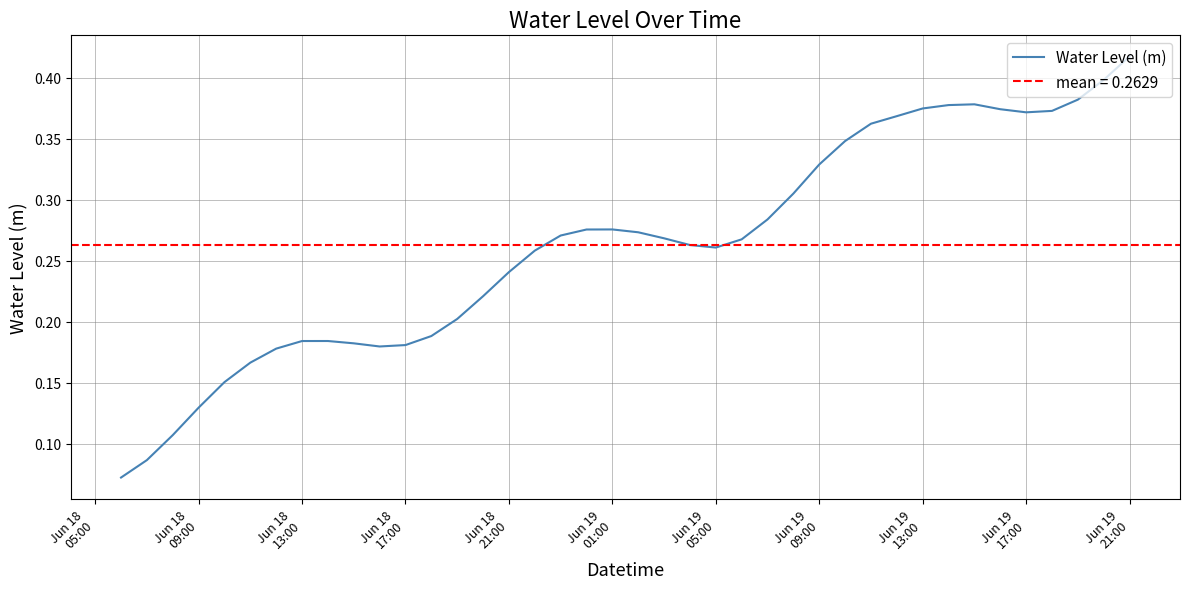

What position from the right is Jun 19 13:00?

9